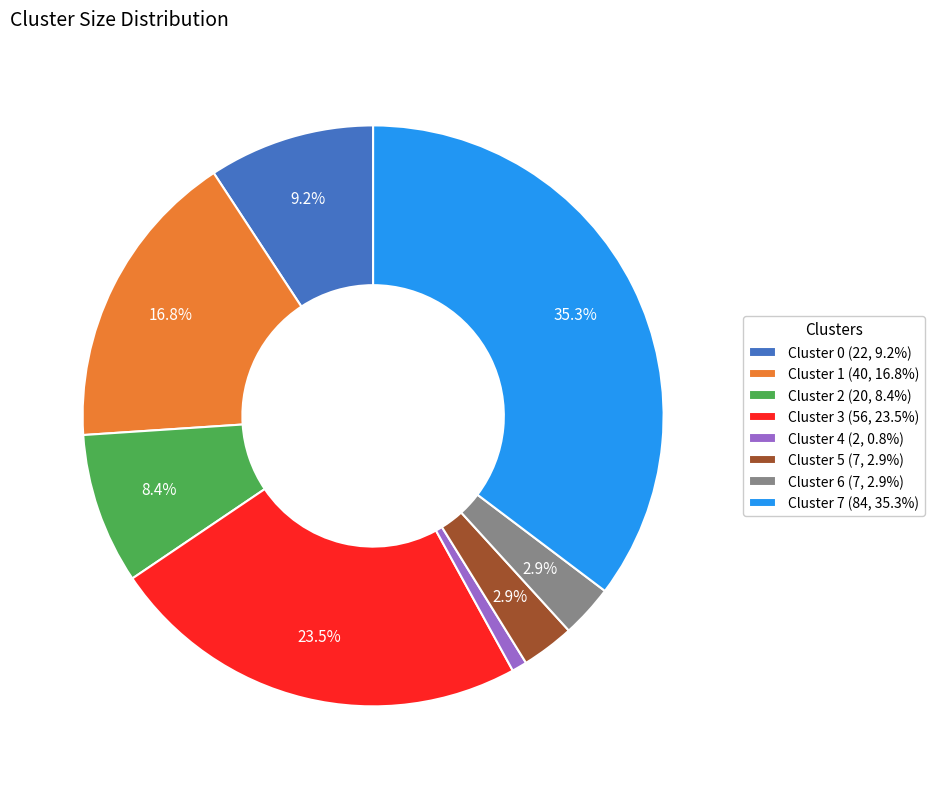

Is there any slice that represents more than half of the pie?

No